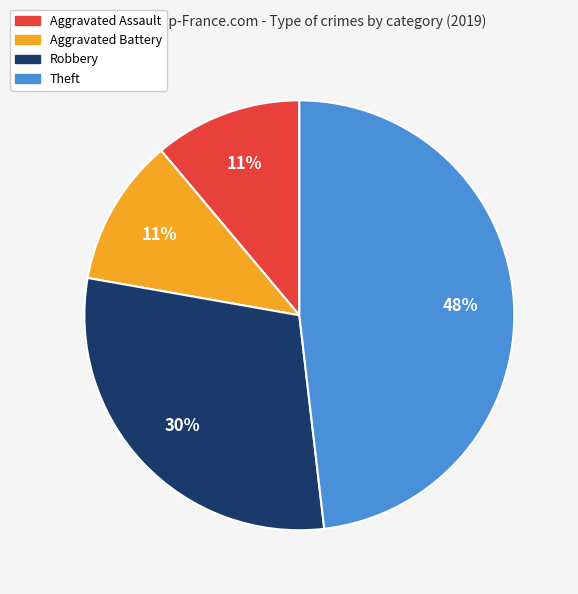

Is Aggravated Assault the majority of the pie?

No